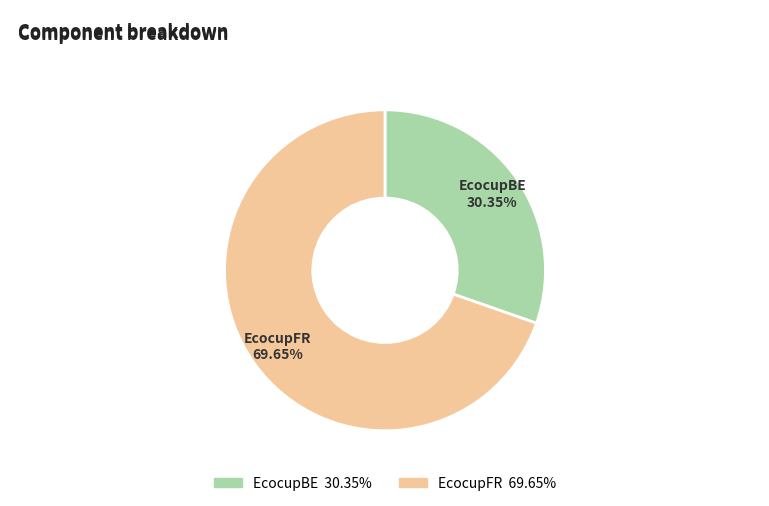

How many segments does this pie chart have?

2